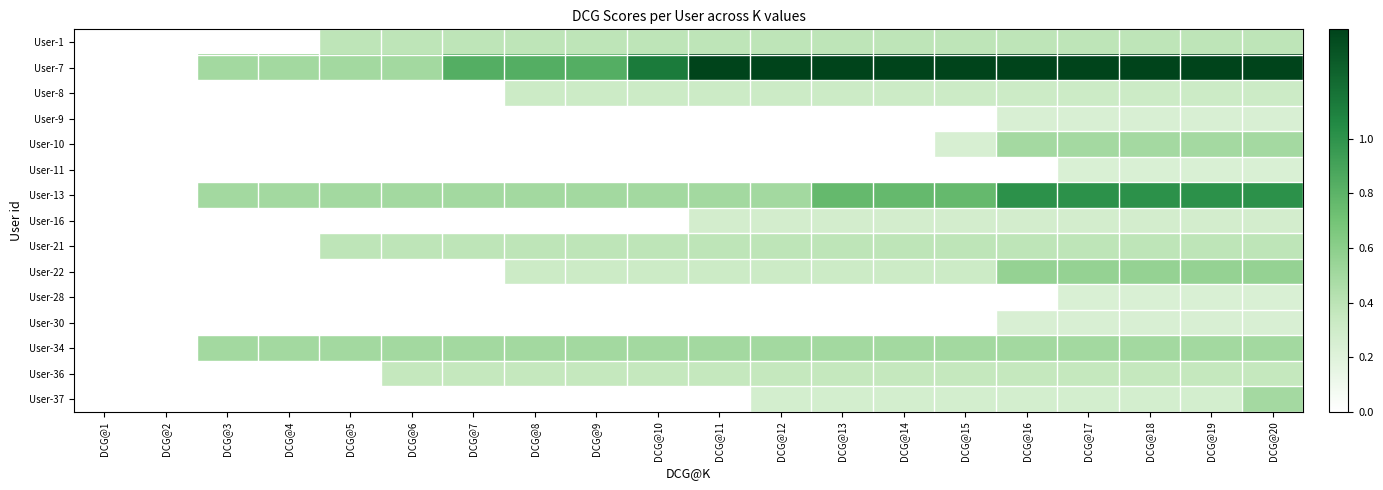

Which series has the widest spread of values?

User-7